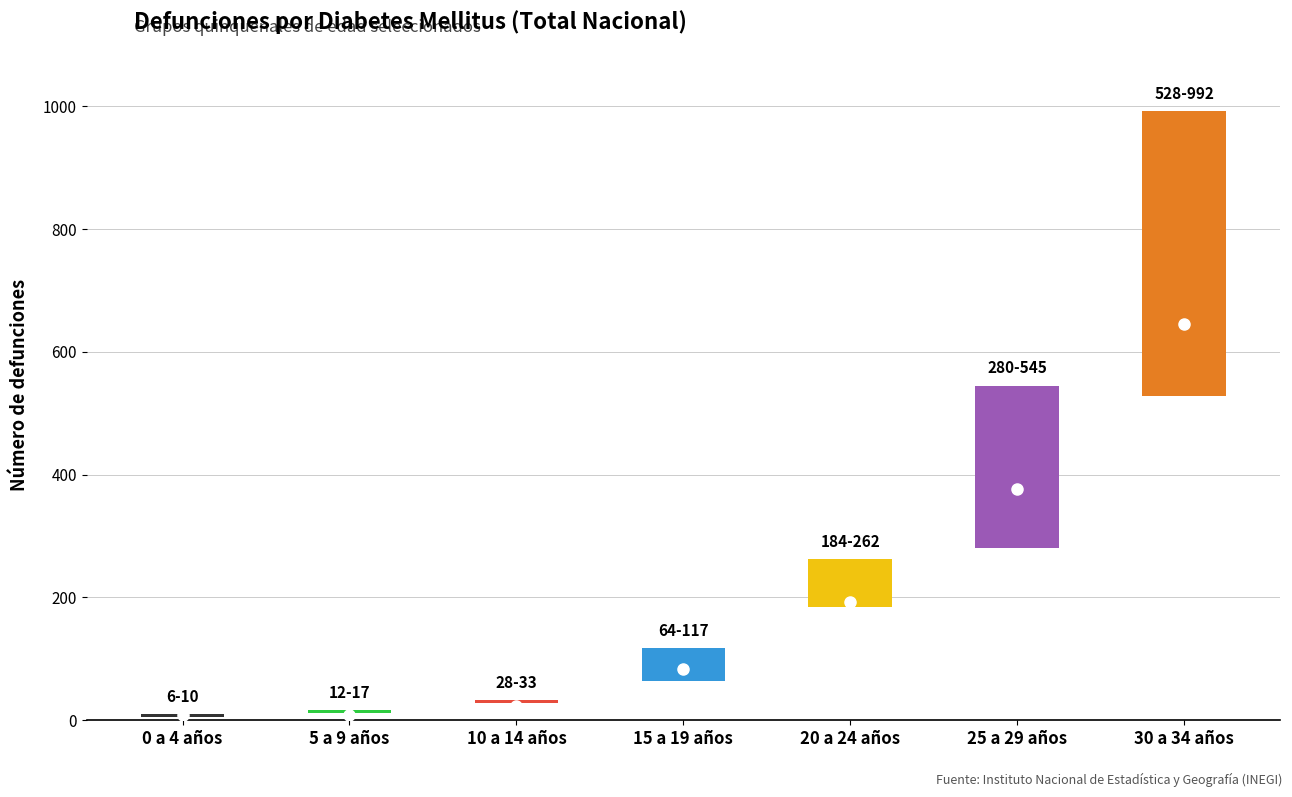

At which label is 2015 Total closest to 277?

25 a 29 años